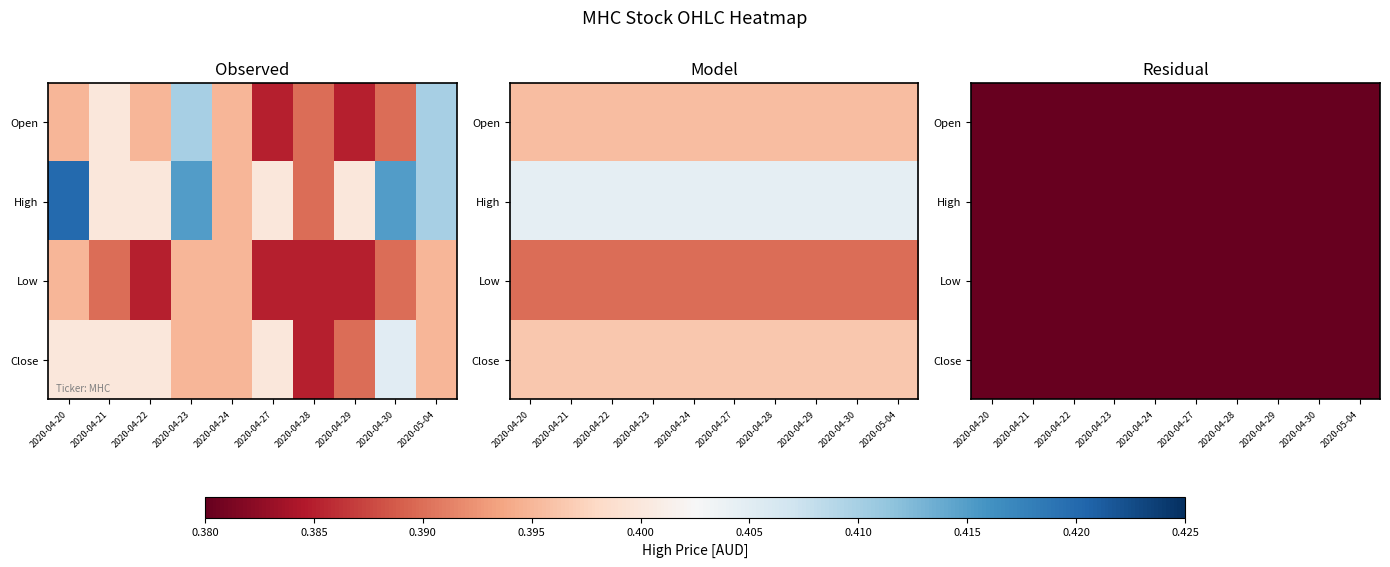

List the labels in order of High value, largest first.

2020-04-20, 2020-04-23, 2020-04-30, 2020-05-04, 2020-04-21, 2020-04-22, 2020-04-27, 2020-04-29, 2020-04-24, 2020-04-28